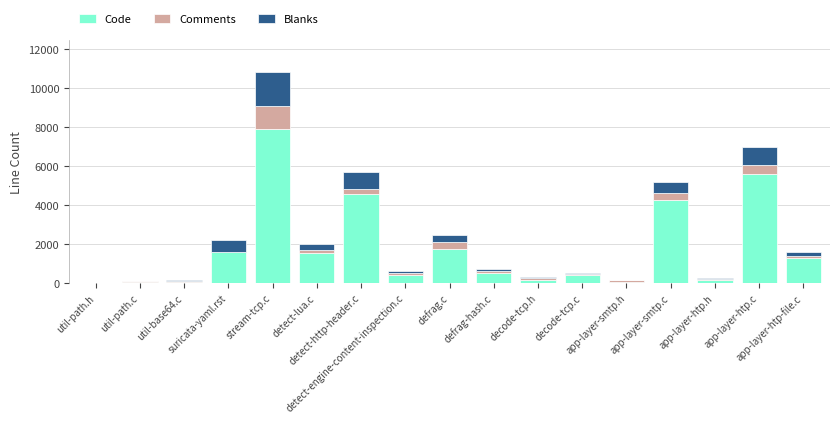

What are all the series names shown in the legend?

Code, Comments, Blanks